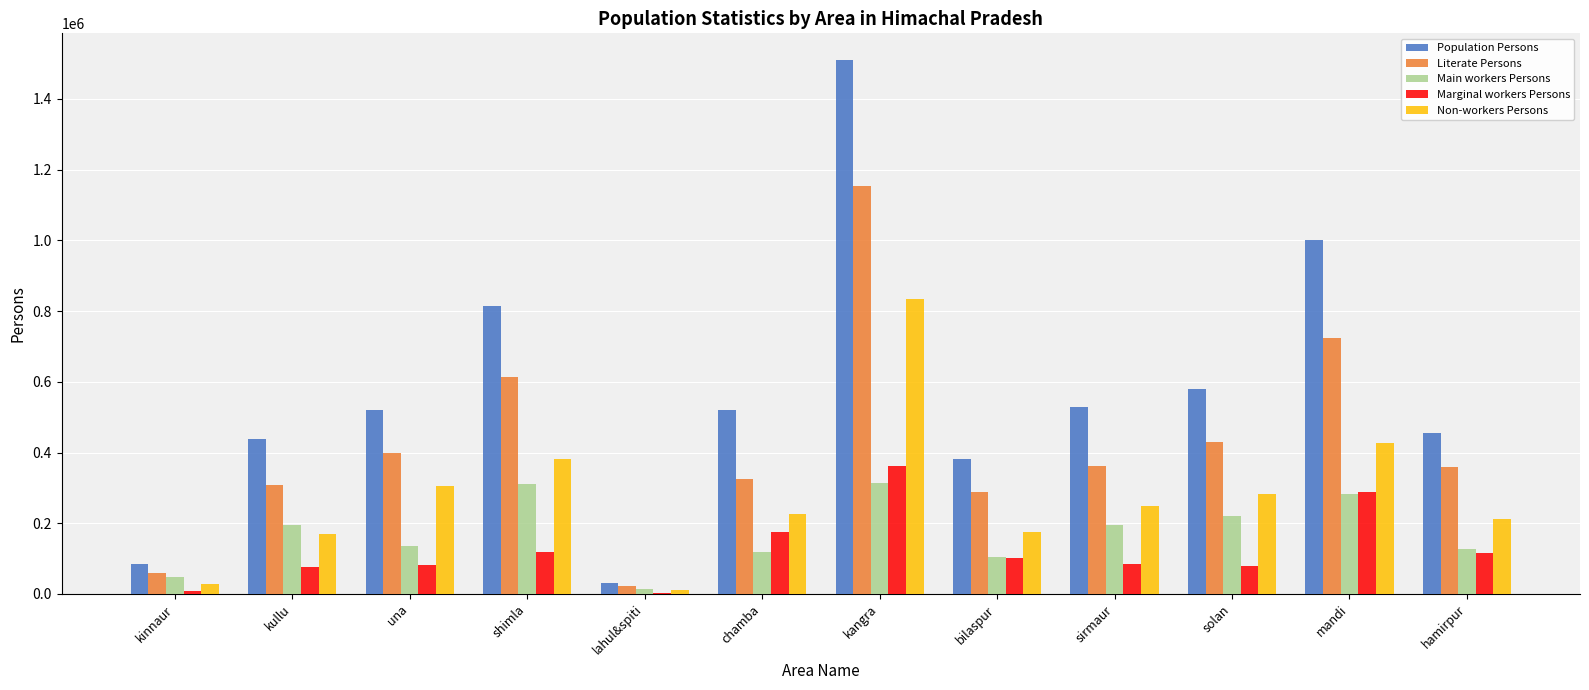

What is the total value across all series at hamirpur?

1267626